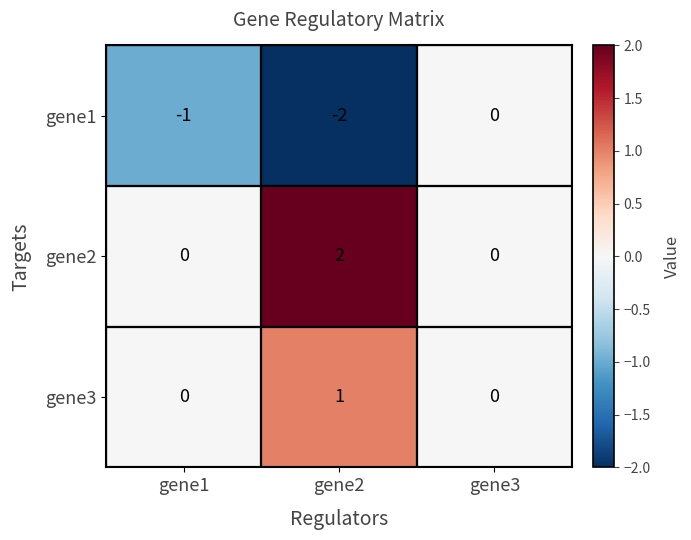

Which series changed the most between gene1 and gene3?

gene1